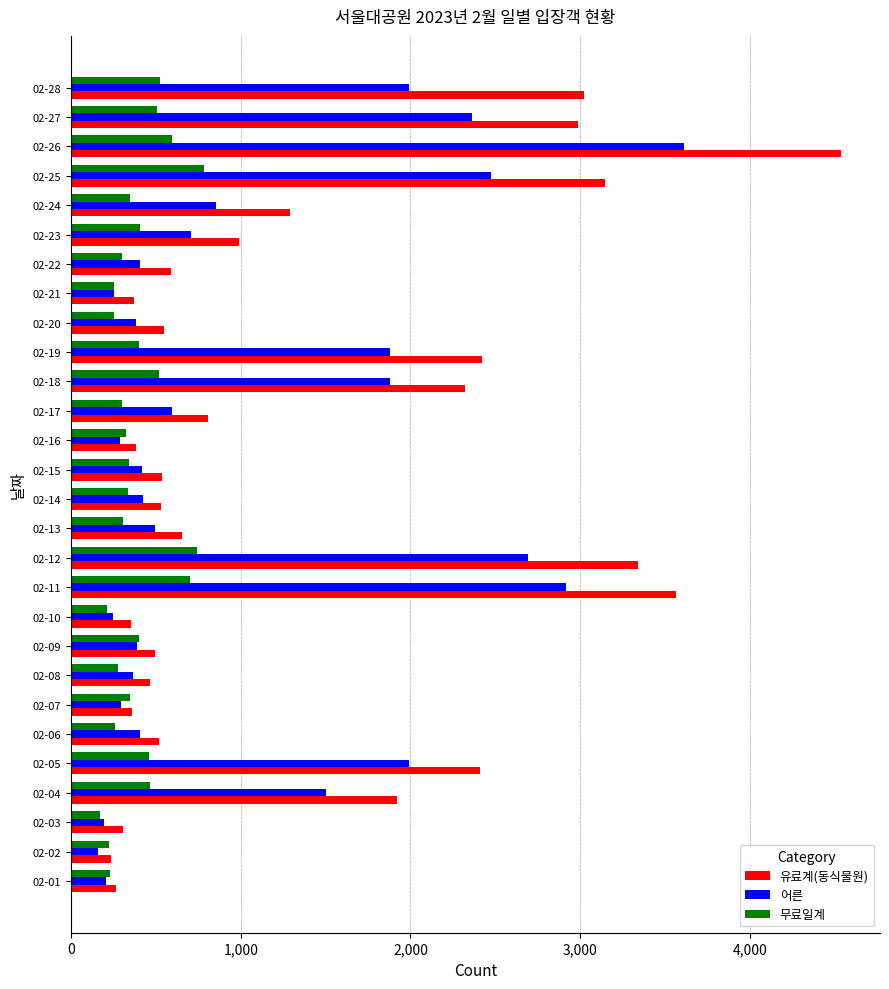

What is the minimum value shown in the chart?

161